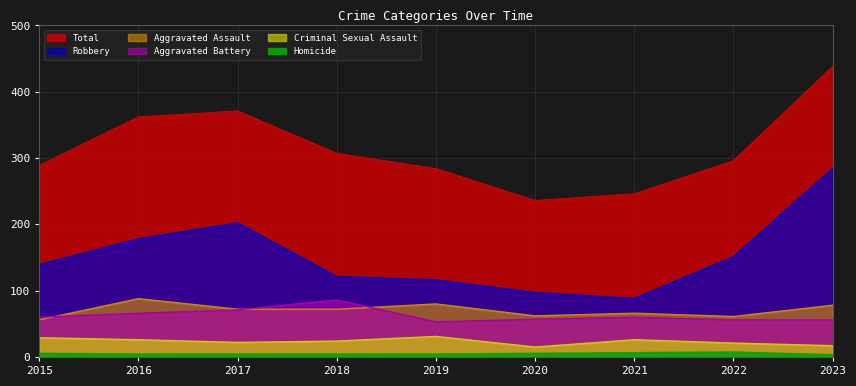

Reading right to left, extract all data points from this chart.

Aggravated Assault: 78	61	66	62	80	72	72	88	56
Aggravated Battery: 56	56	60	57	53	86	71	66	60
Criminal Sexual Assault: 17	21	26	15	31	24	22	26	29
Homicide: 3	7	6	5	4	4	4	4	5
Robbery: 284	151	88	97	116	121	202	178	139
Total: 438	296	246	236	284	307	371	362	289